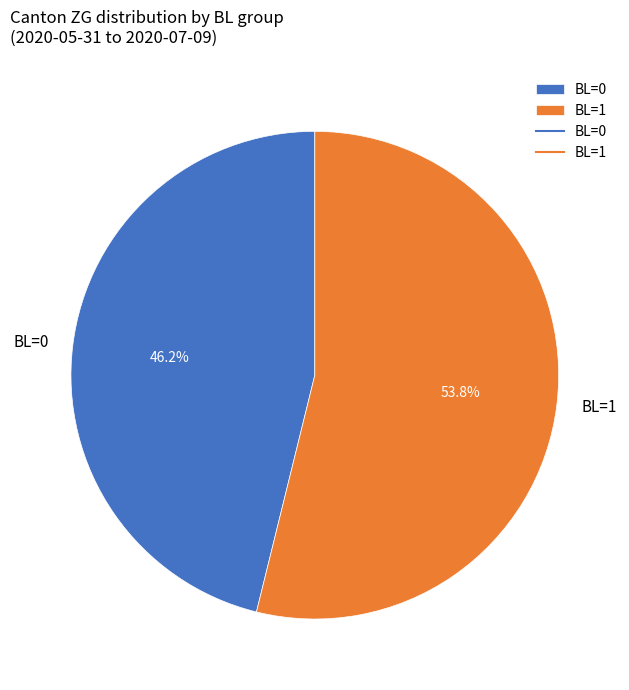

Count the number of slices in the pie.

2